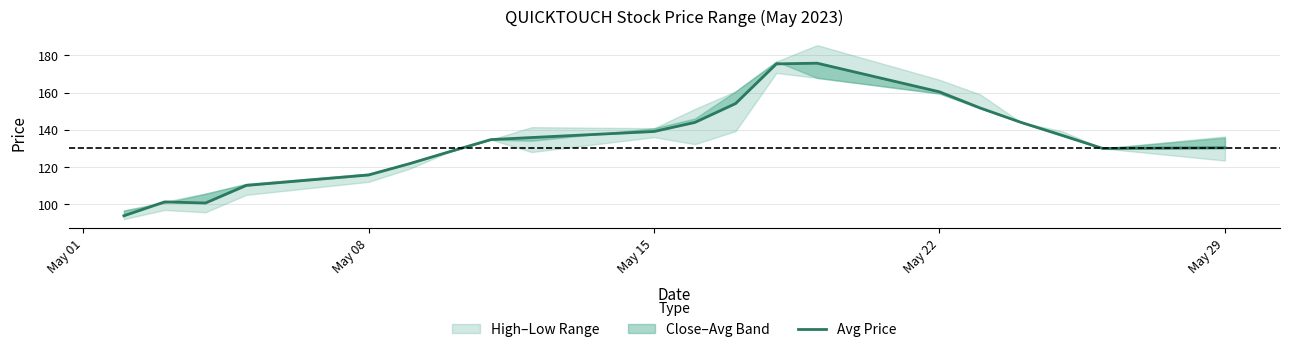

What is the minimum value shown in the chart?

93.8